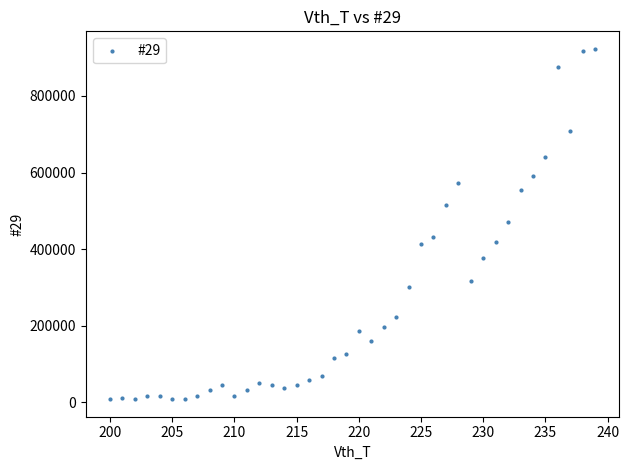

What is the range of X values (max minus min)?

39